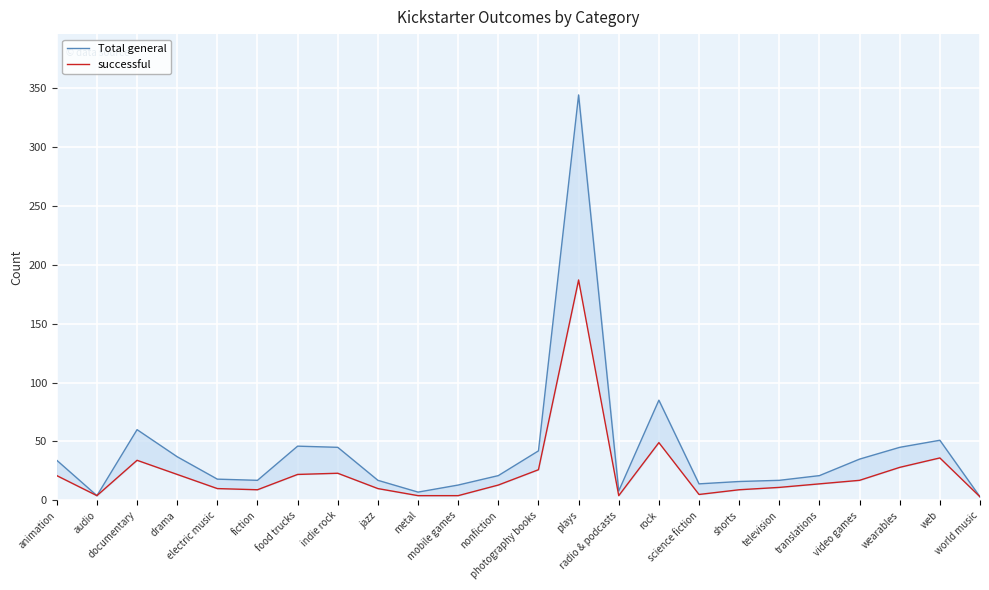

Which series has the largest range (max minus min)?

Total general